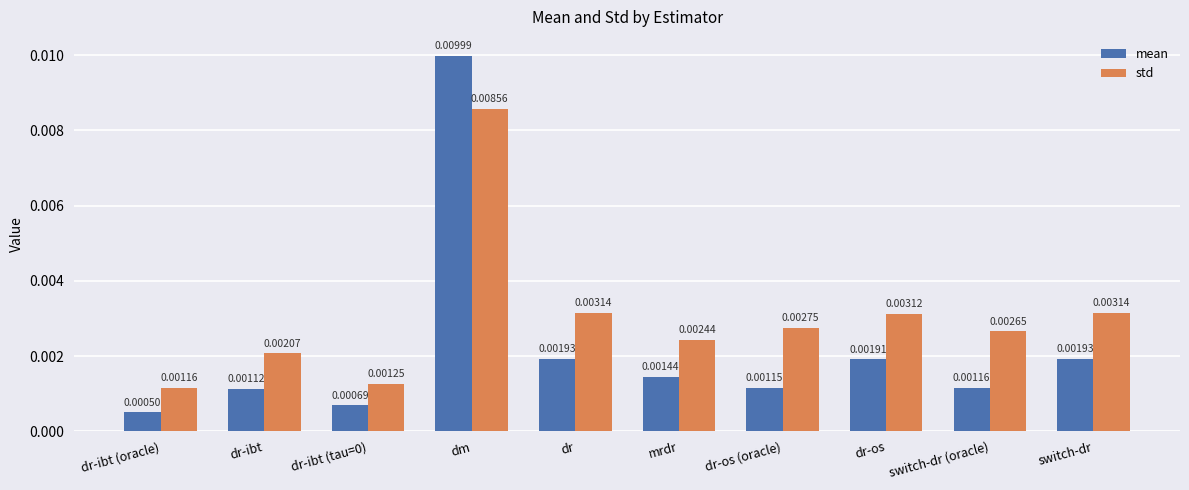

Which series changed the most between dr-os (oracle) and switch-dr?

mean